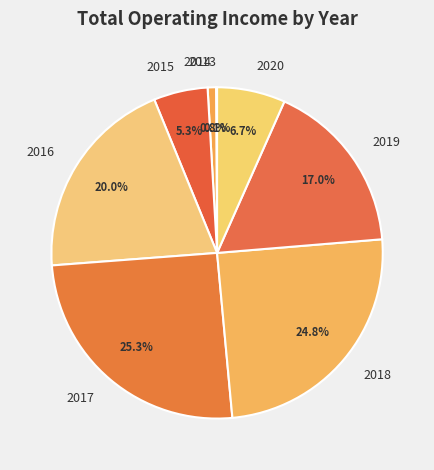

To the nearest percent, what percentage of the pie is 2018?

25%